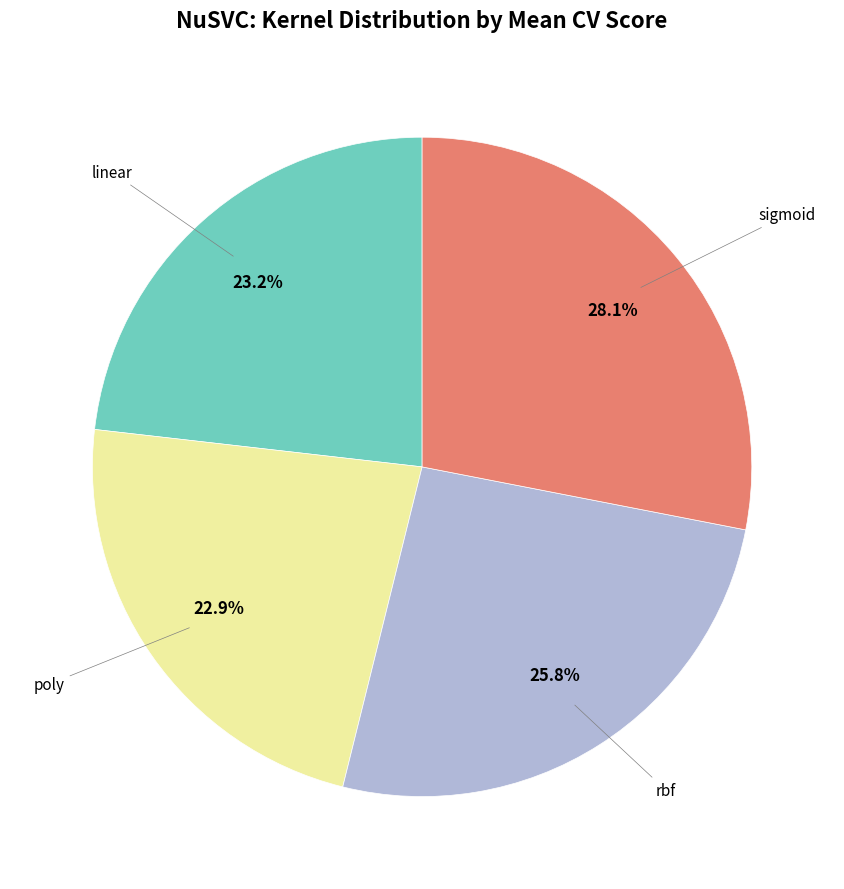

Is there any slice that represents more than half of the pie?

No